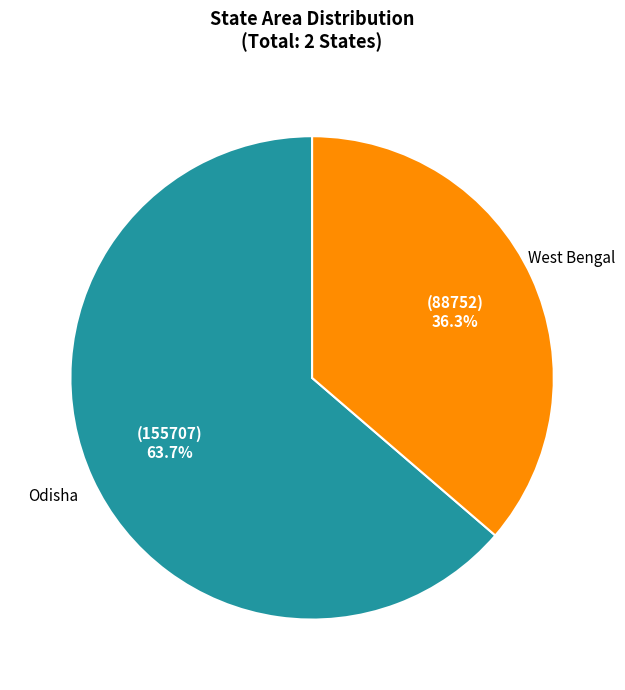

Is there a majority slice in this chart?

Yes